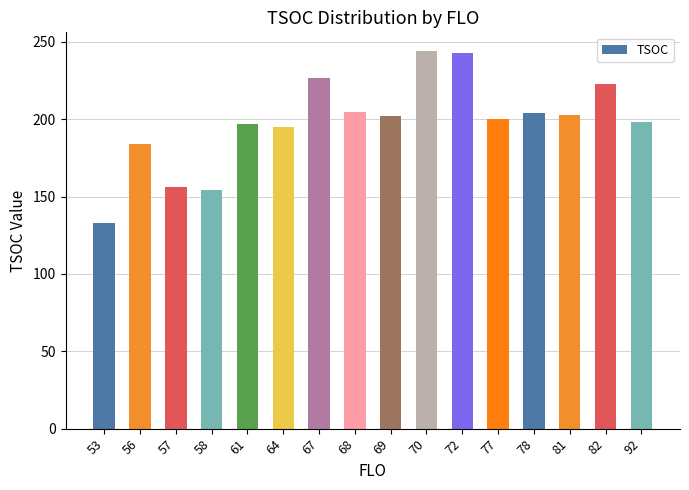

What is the change in value from 69 to 70?

+42